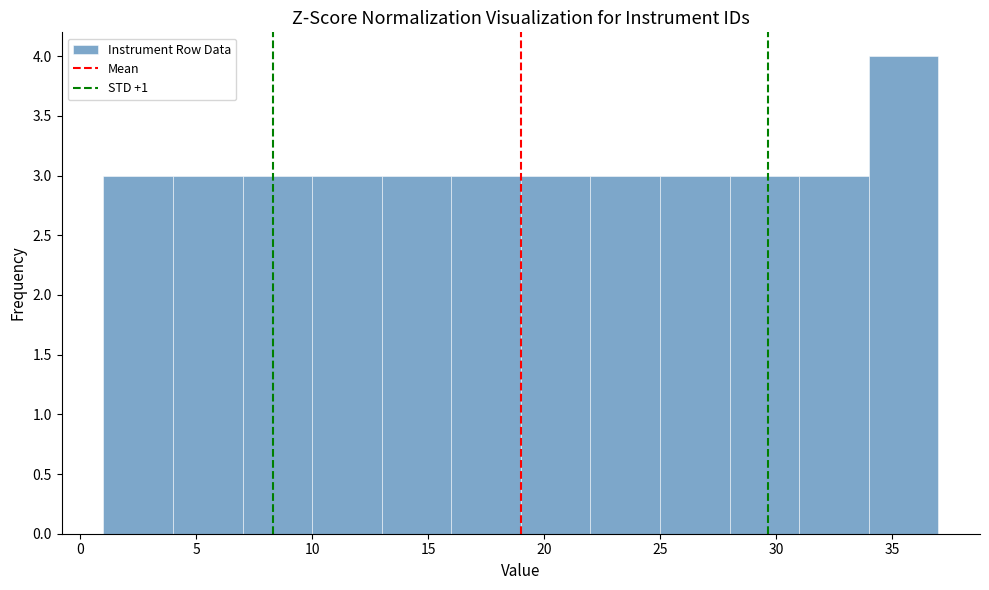

Reading left to right, list every bar in this chart as the range it spans on the x-axis followed by its height. The values are not printed on the chart, so give them approximately, as read against the axis.

1 to 4: 3
4 to 7: 3
7 to 10: 3
10 to 13: 3
13 to 16: 3
16 to 19: 3
19 to 22: 3
22 to 25: 3
25 to 28: 3
28 to 31: 3
31 to 34: 3
34 to 37: 4